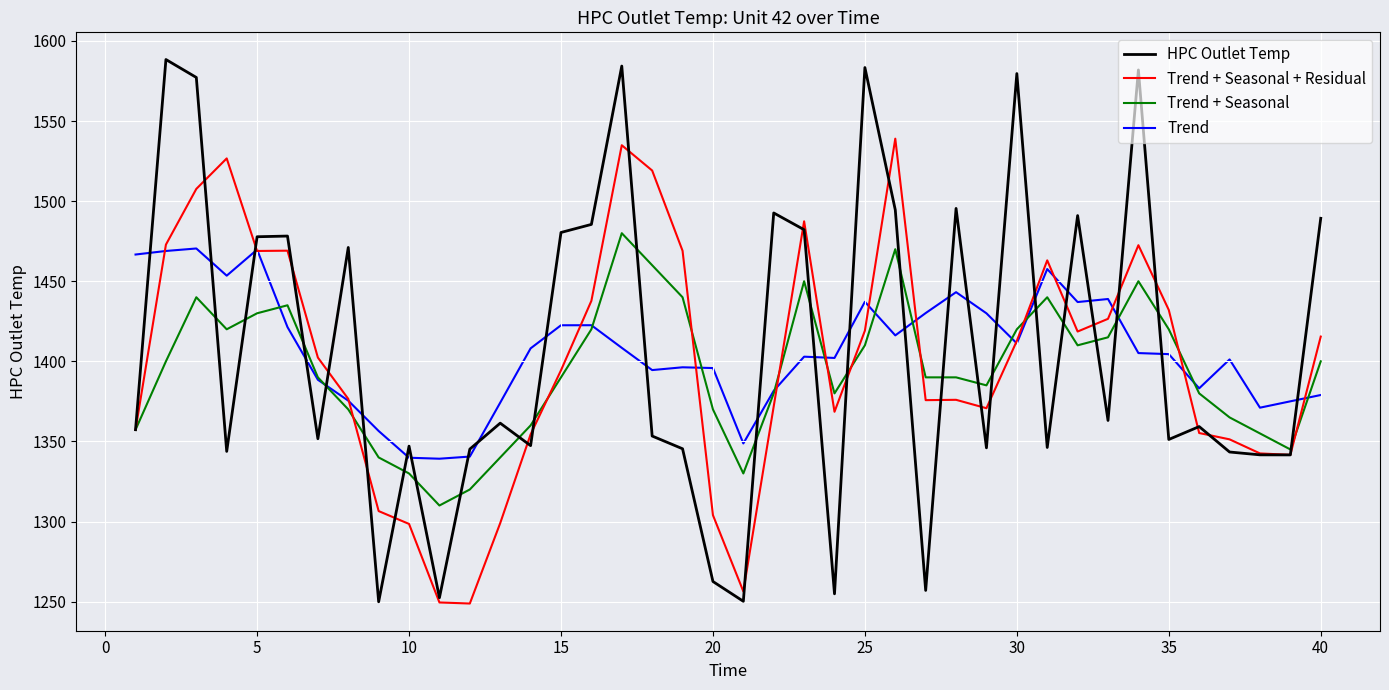

What is the maximum value for Trend + Seasonal + Residual?

1539.0